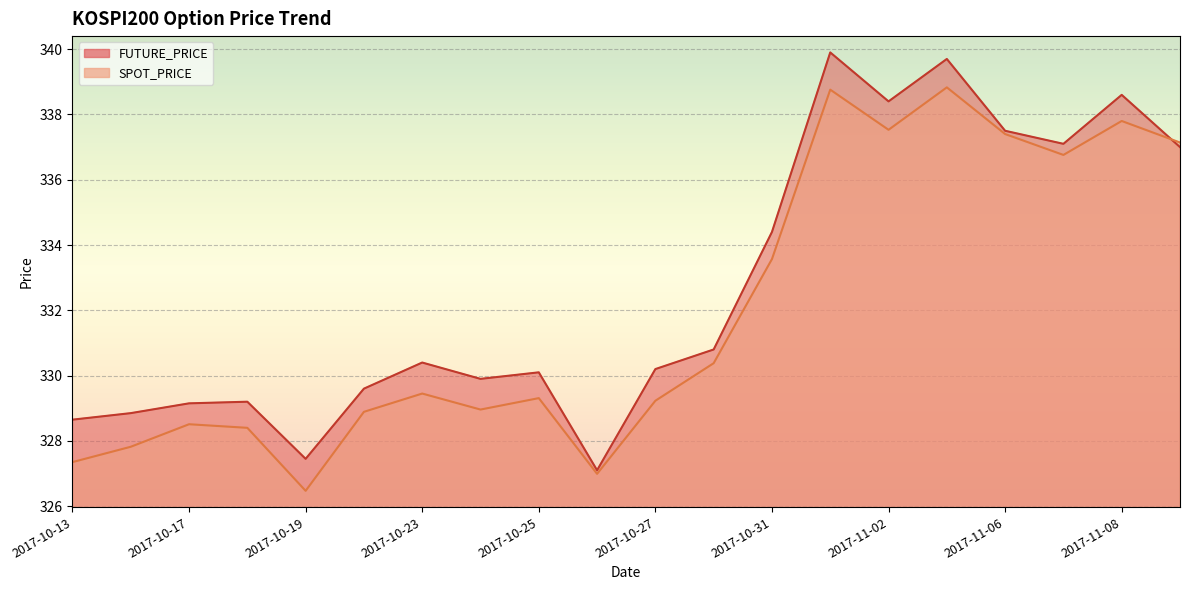

What is the label of the 8th point from the right?

2017-10-31